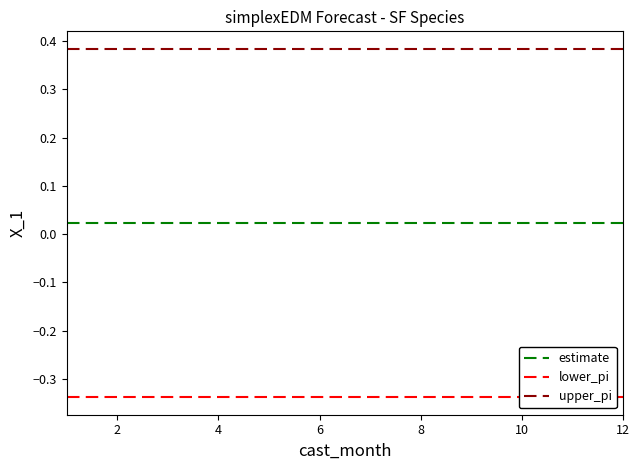

True or false: upper_pi and estimate intersect in this chart.

False